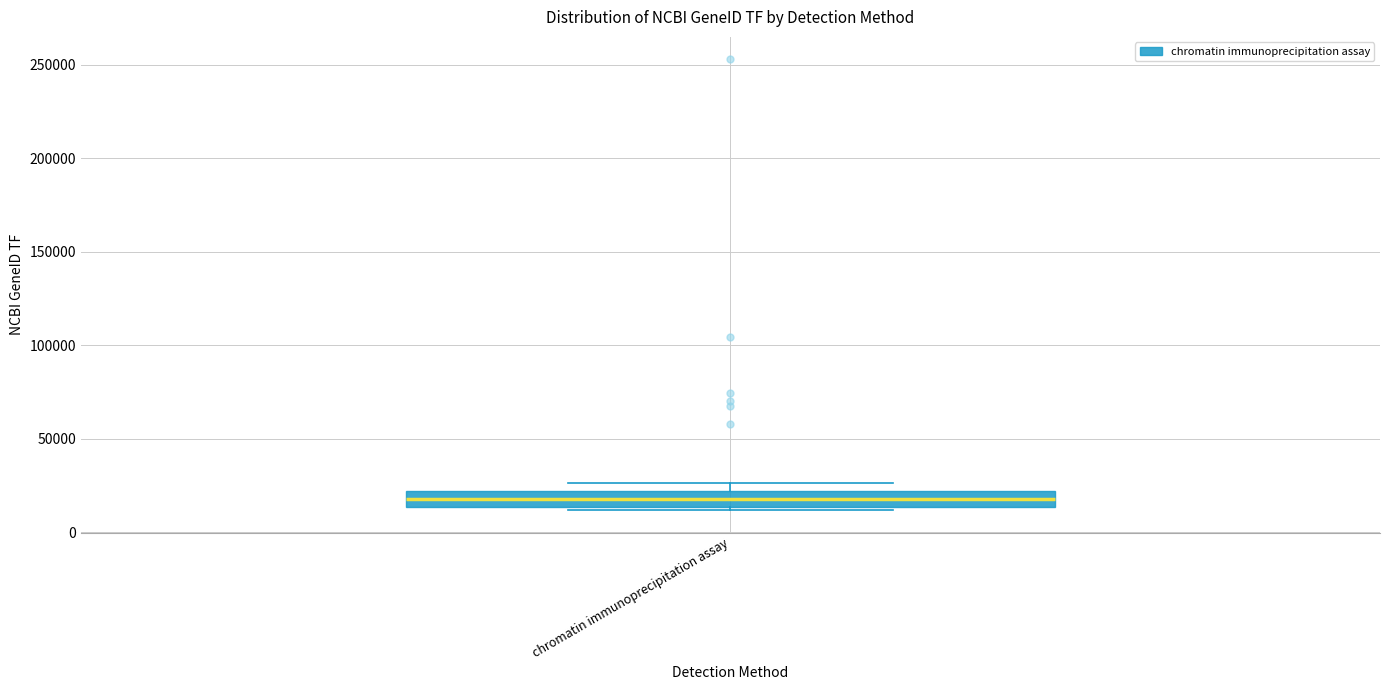

Where is the upper edge of the box for chromatin immunoprecipitation assay on the y-axis? The values are not printed on the chart, so give them approximately, as read against the axis.

20000